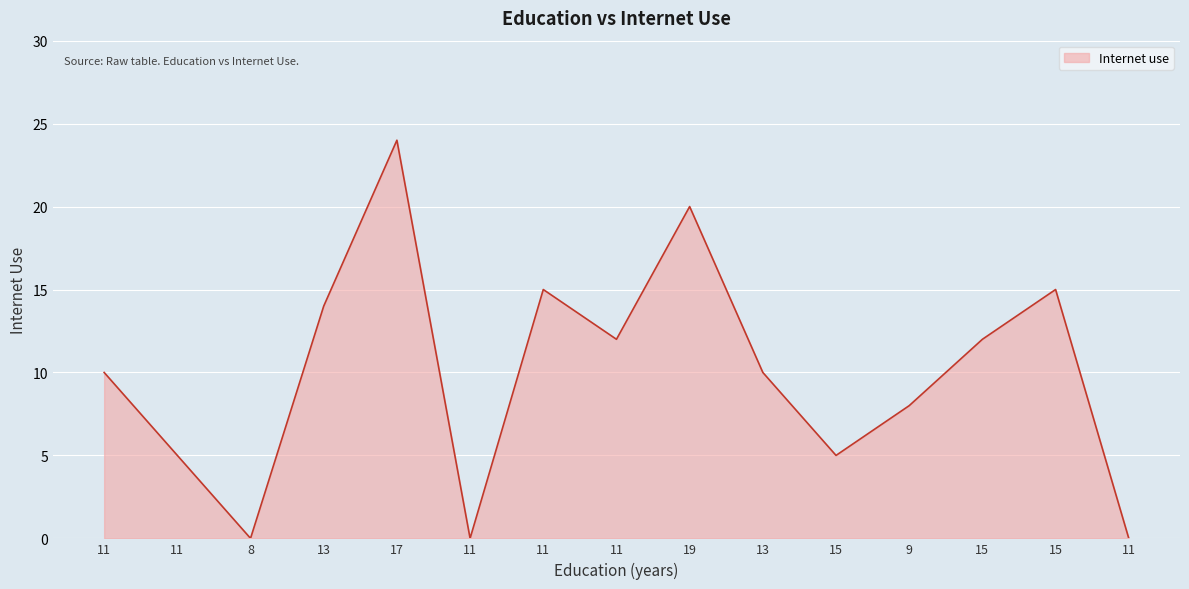

Does the chart display data point markers on the line(s)?

No